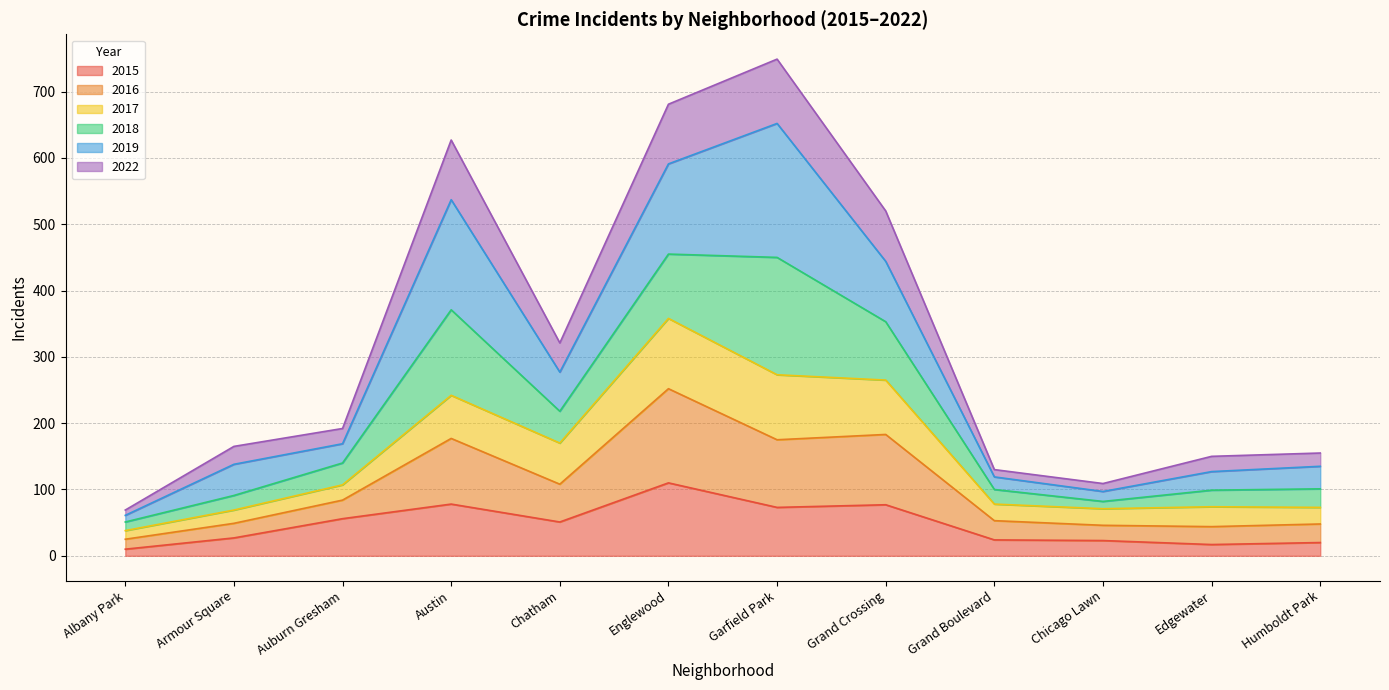

Which category has the highest value in the 2015 series?

Englewood